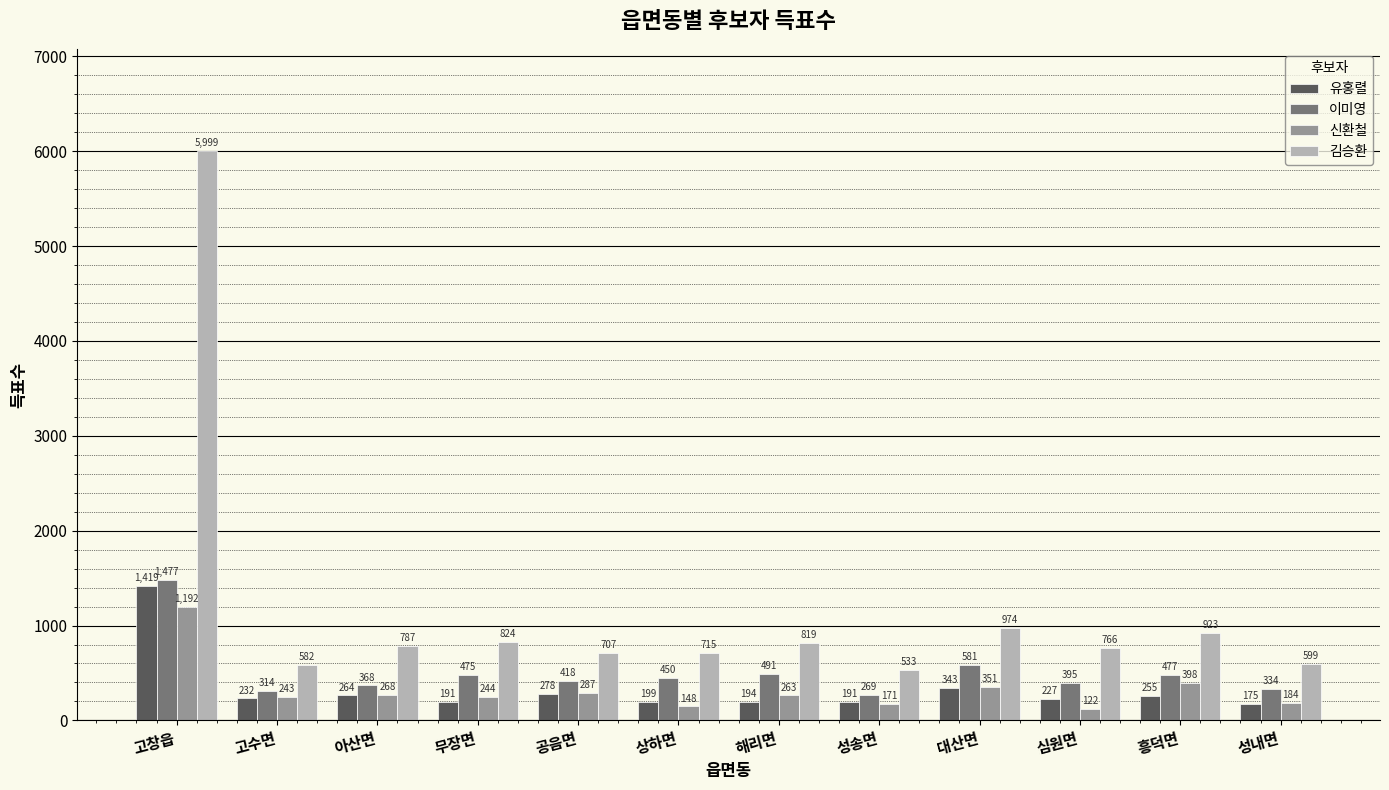

Between 고수면 and 아산면, which series saw the biggest shift?

김승환